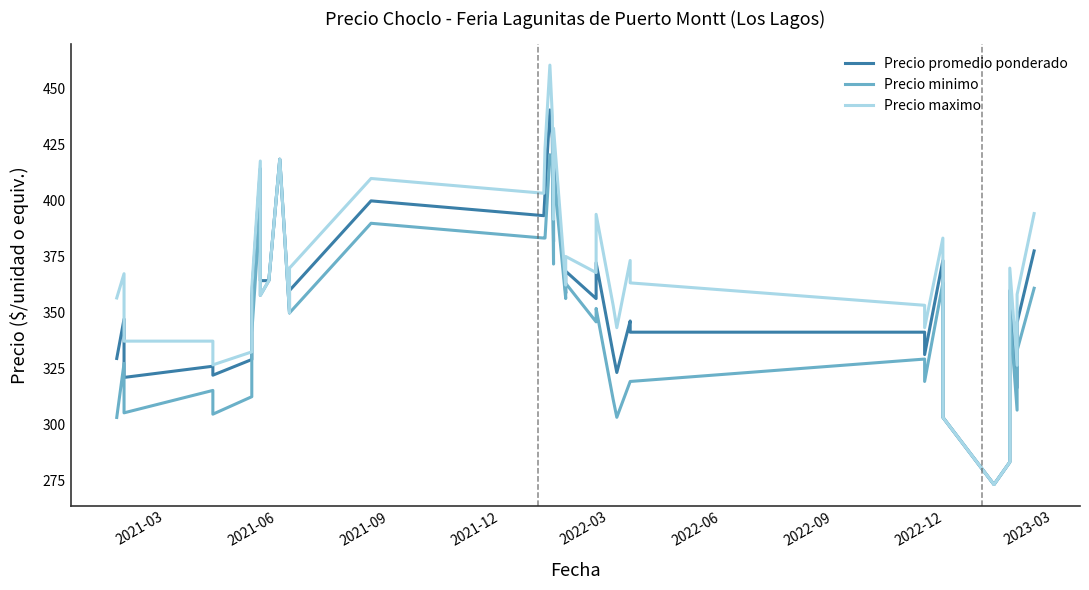

Count the number of categories in the chart.

38